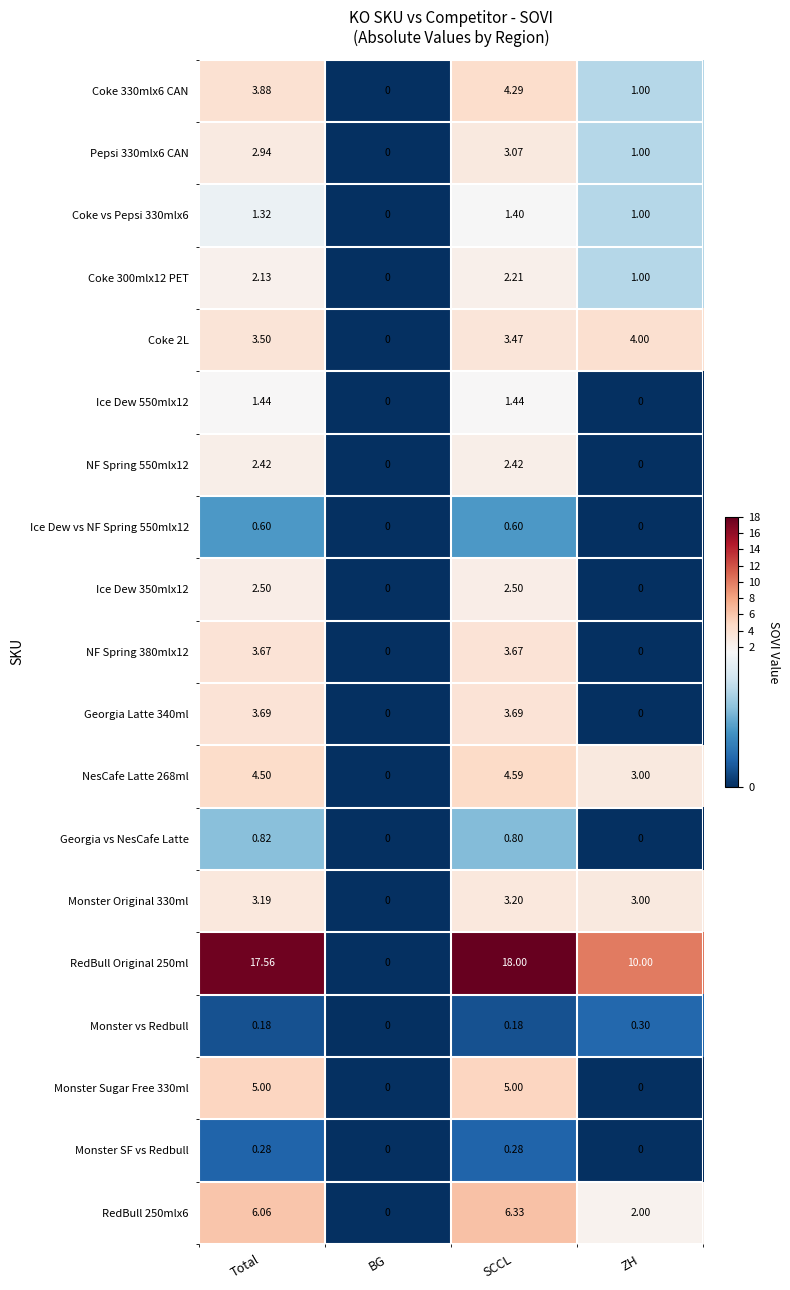

How many data points does each series have?

4